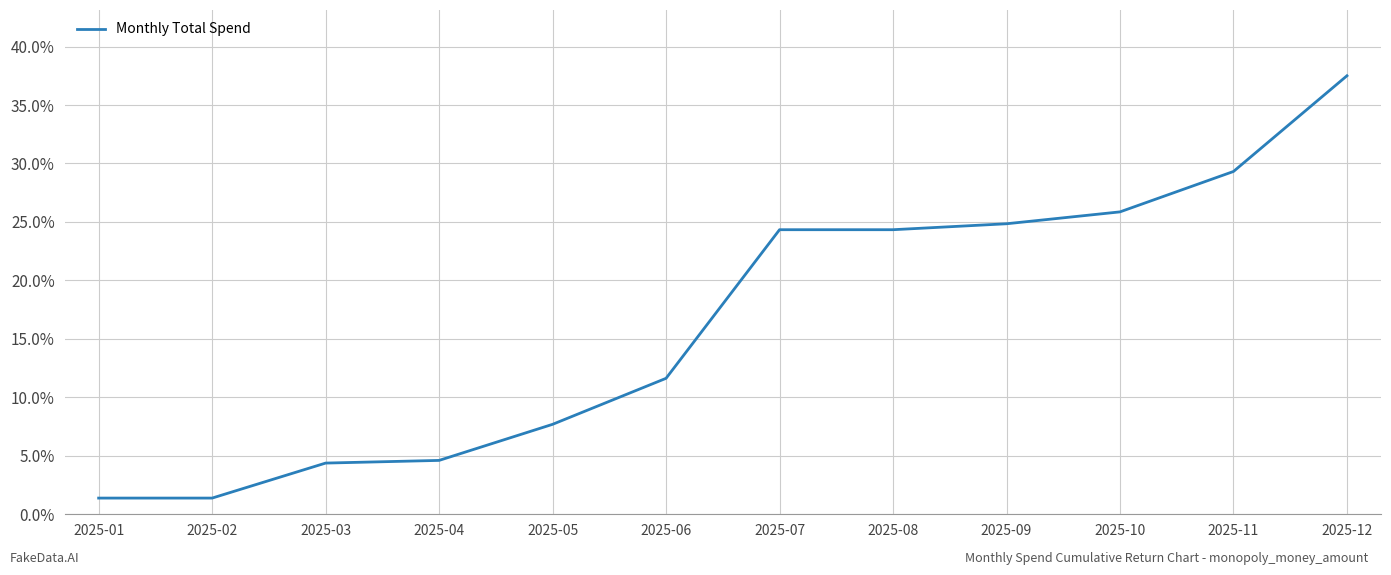

How many lines are shown in the chart?

1